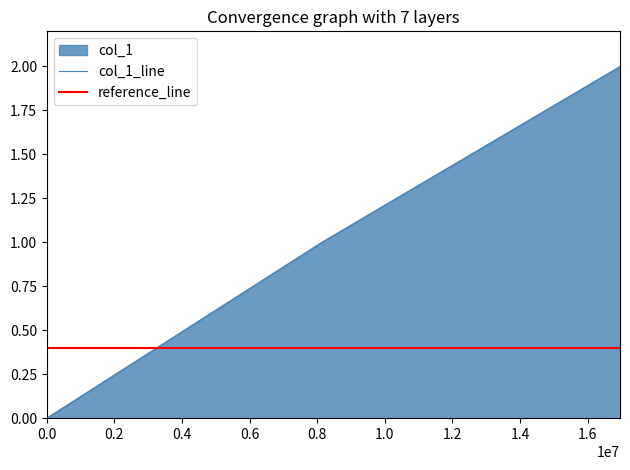

How many values exceed 1?

1